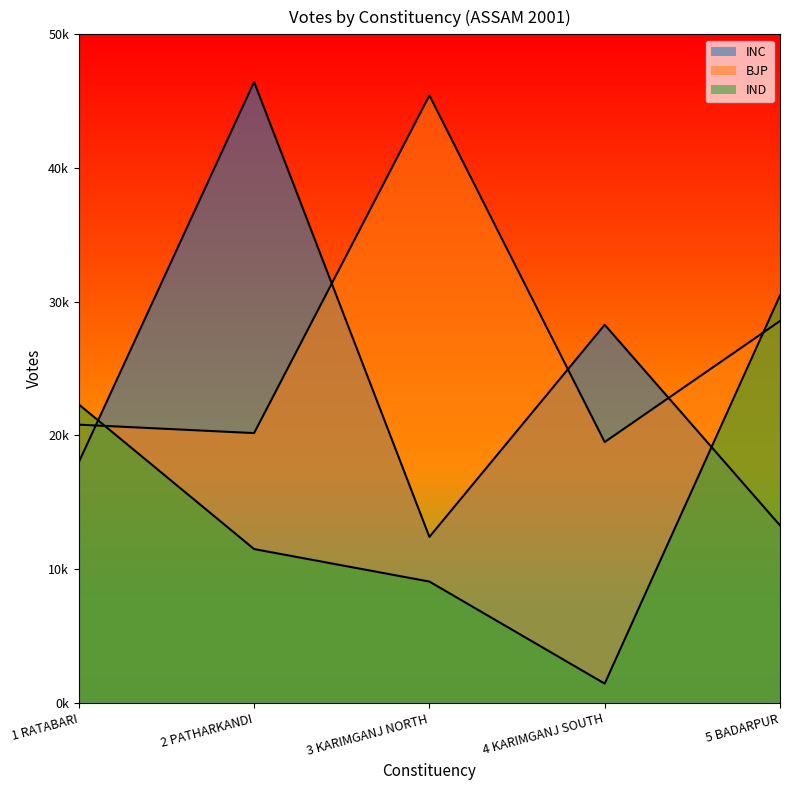

List the series in order of their peak value, highest first.

INC, BJP, IND